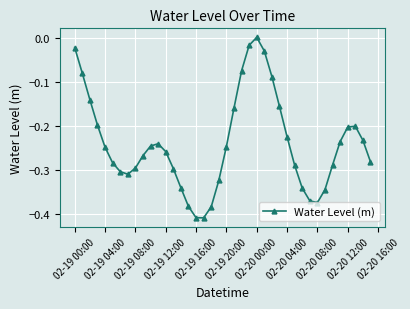

How many points are higher than both their immediate neighbors (excluding endpoints)?

3